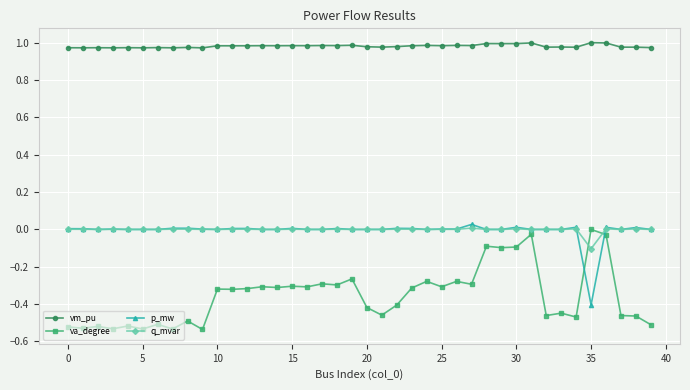

How many lines are shown in the chart?

4